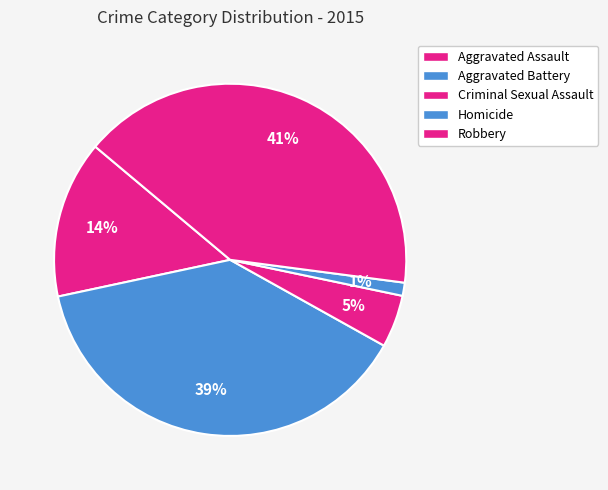

How many slices are in this pie chart?

5